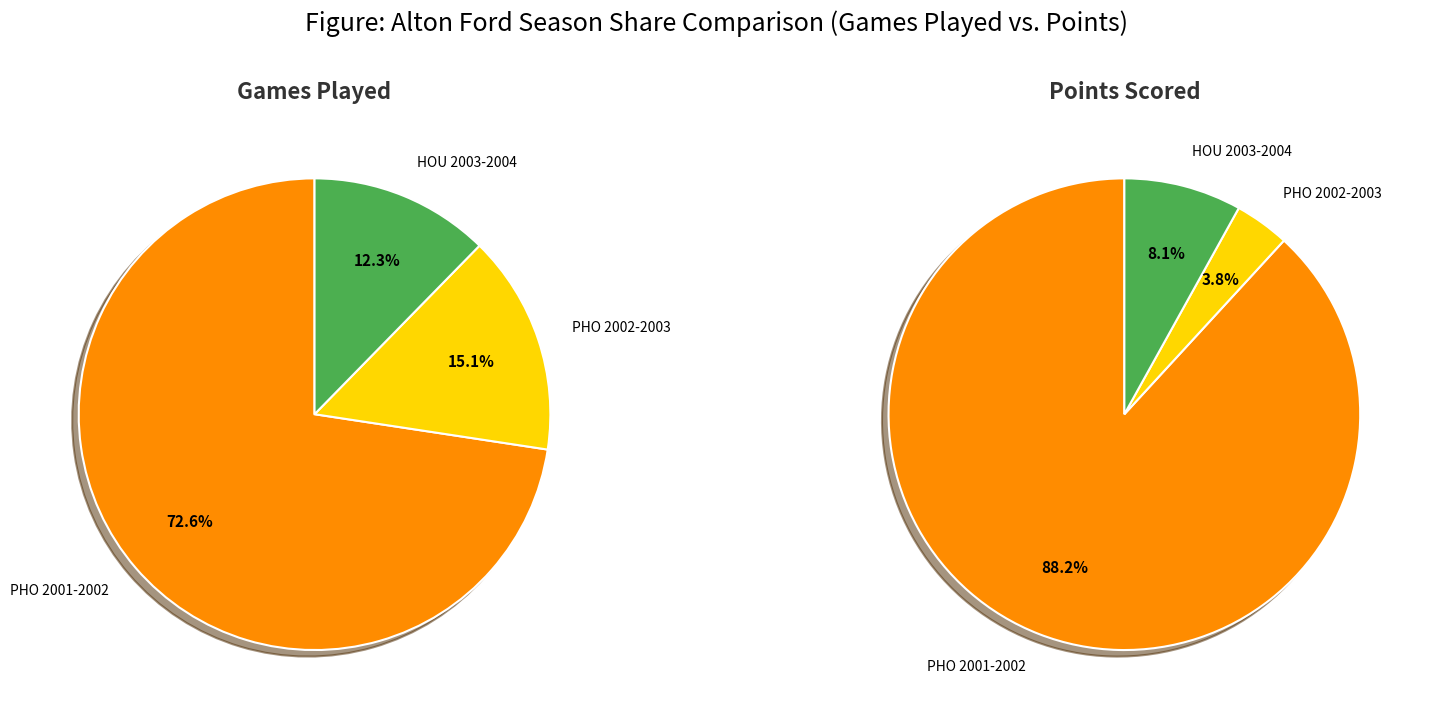

What percentage do PHO 2001-2002 and HOU 2003-2004 together represent?

84.9%